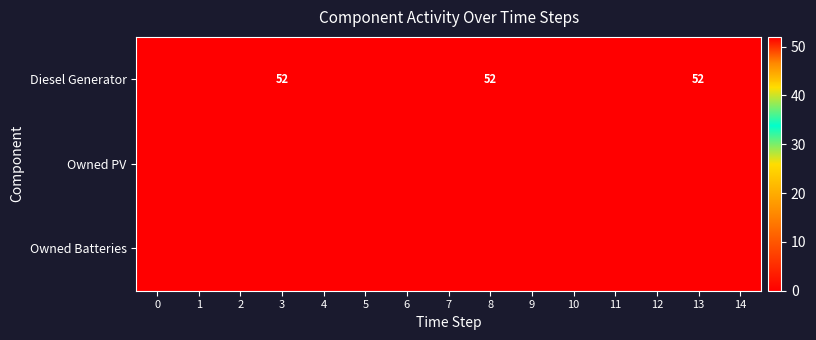

Between 5 and 1, which is larger?

5